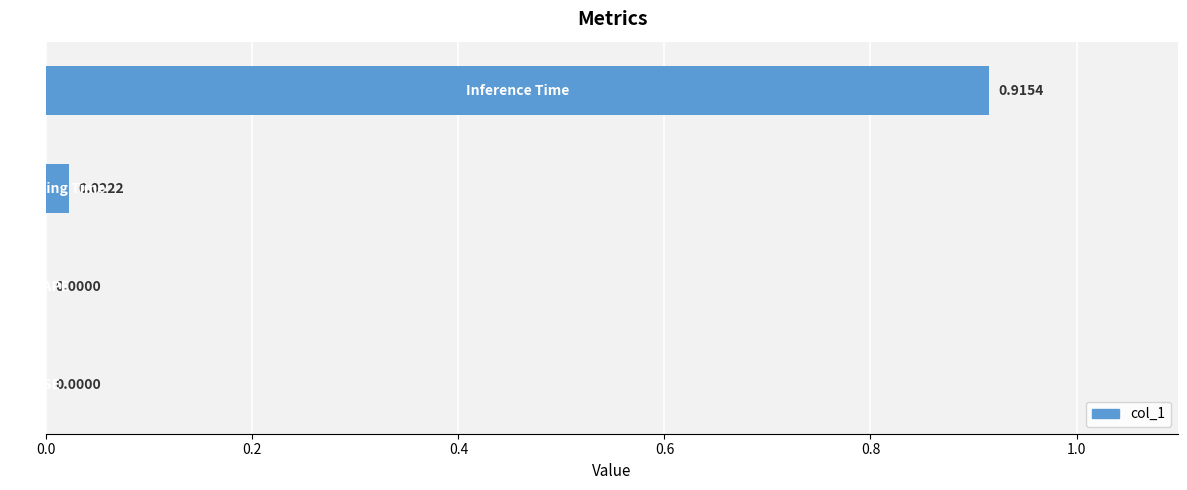

Are the bars horizontal?

Yes